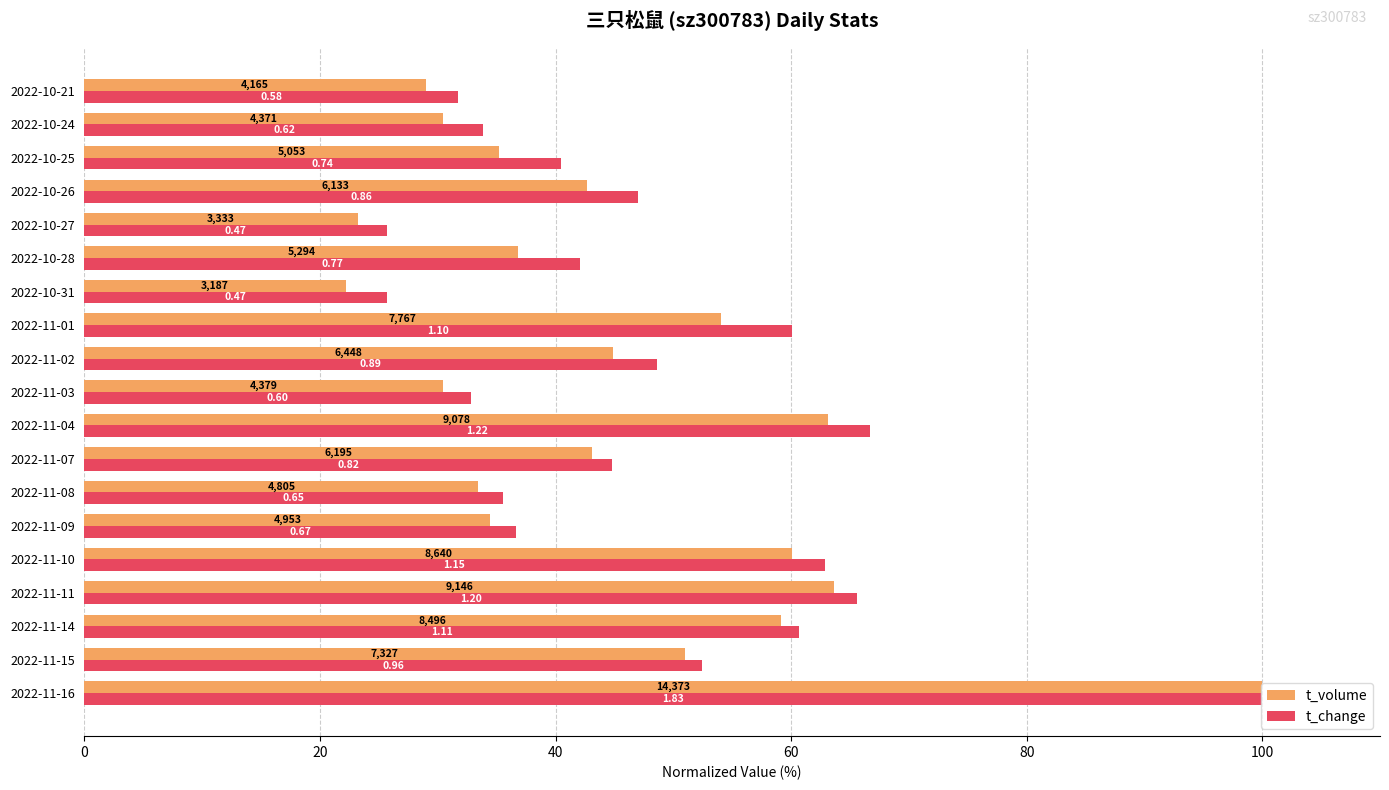

What are all the series names shown in the legend?

t_volume, t_change